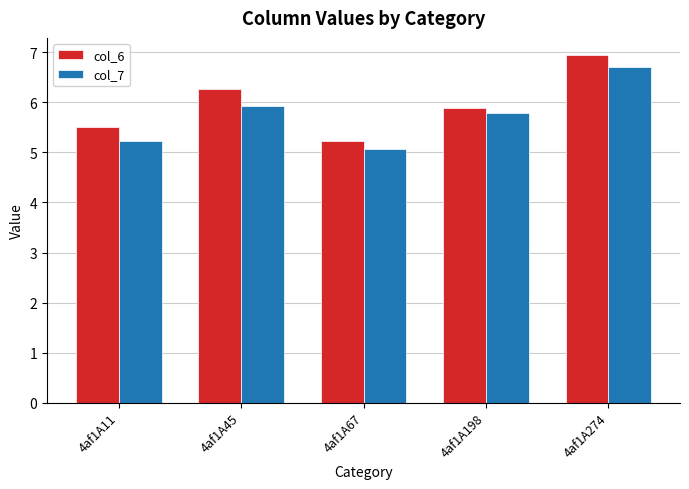

At which label is col_7 closest to 5?

4af1A67